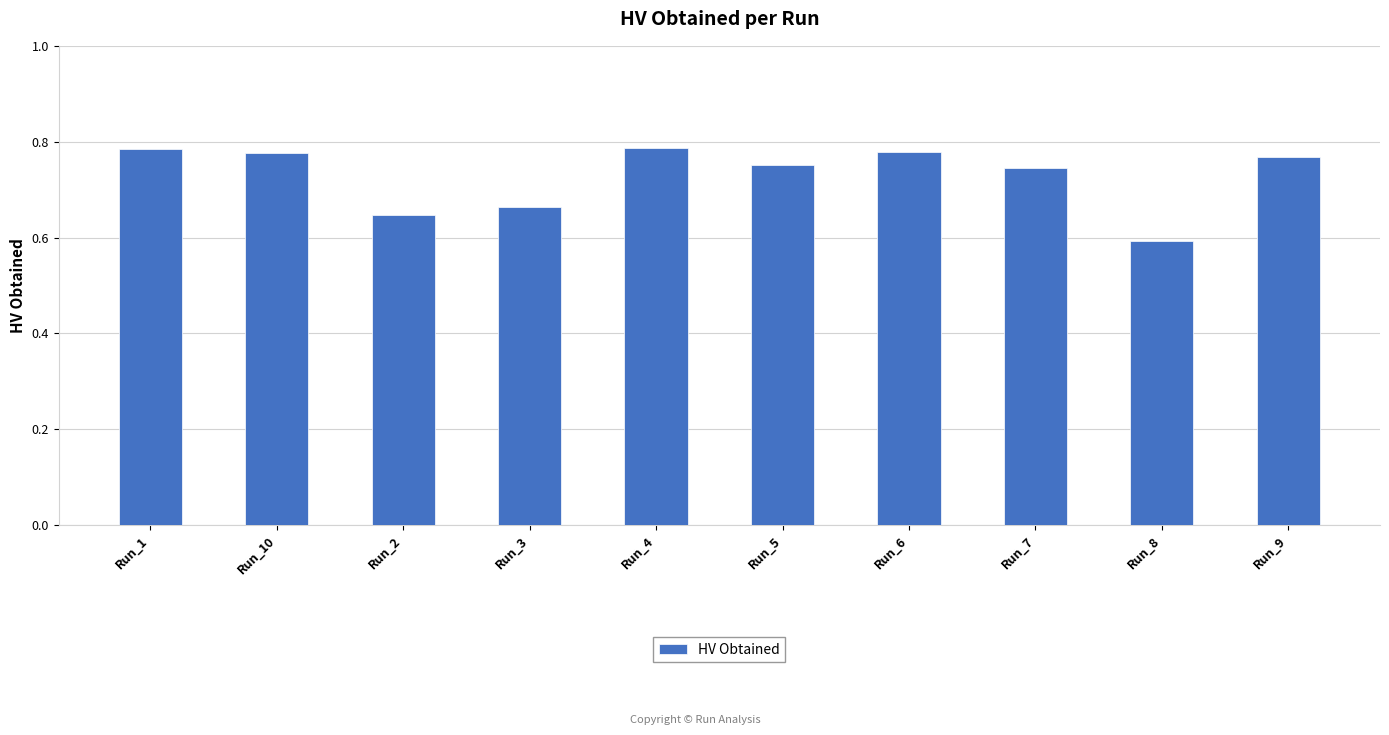

The chart shows a value of 0.6 at Run_8. True or false?

True